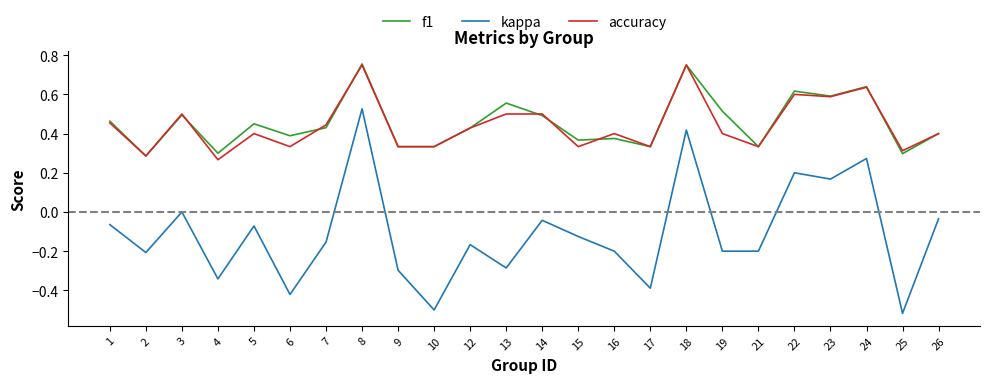

True or false: accuracy has a value of 0.3 at 17.

True